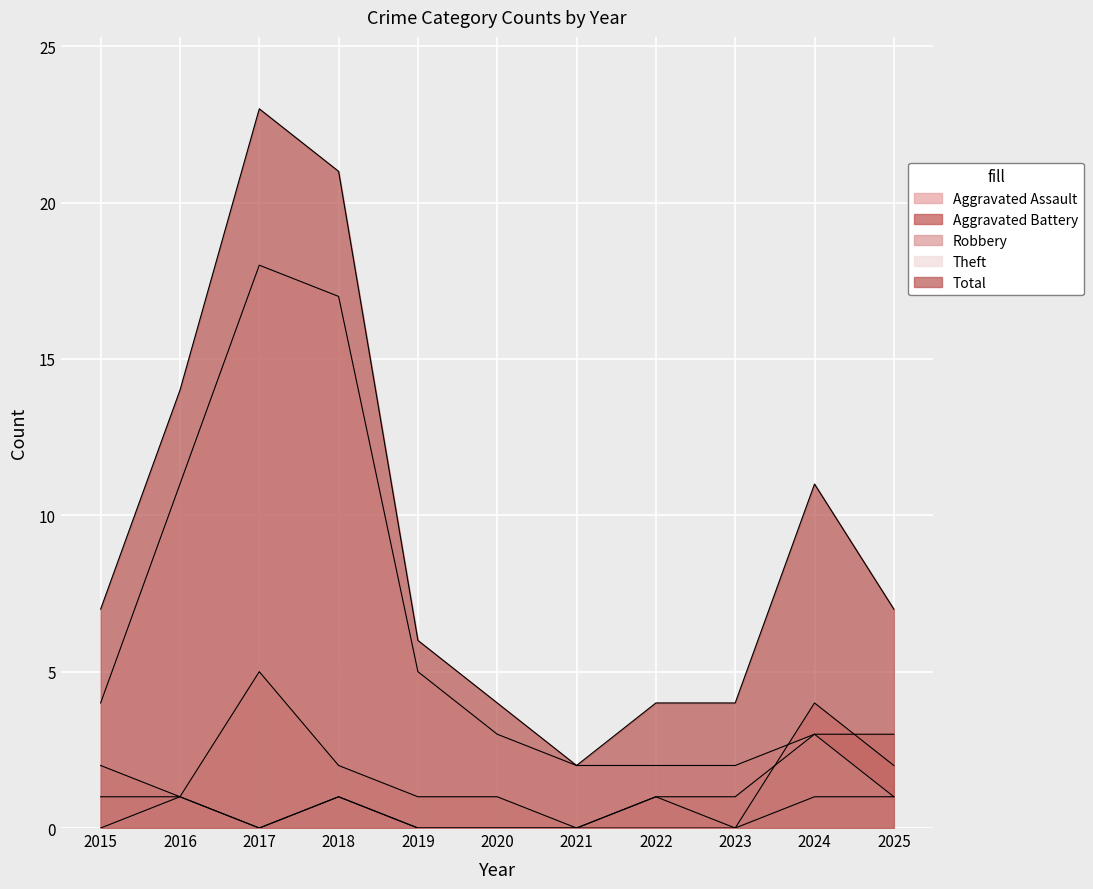

At which category is the sum across all series the highest?

2017